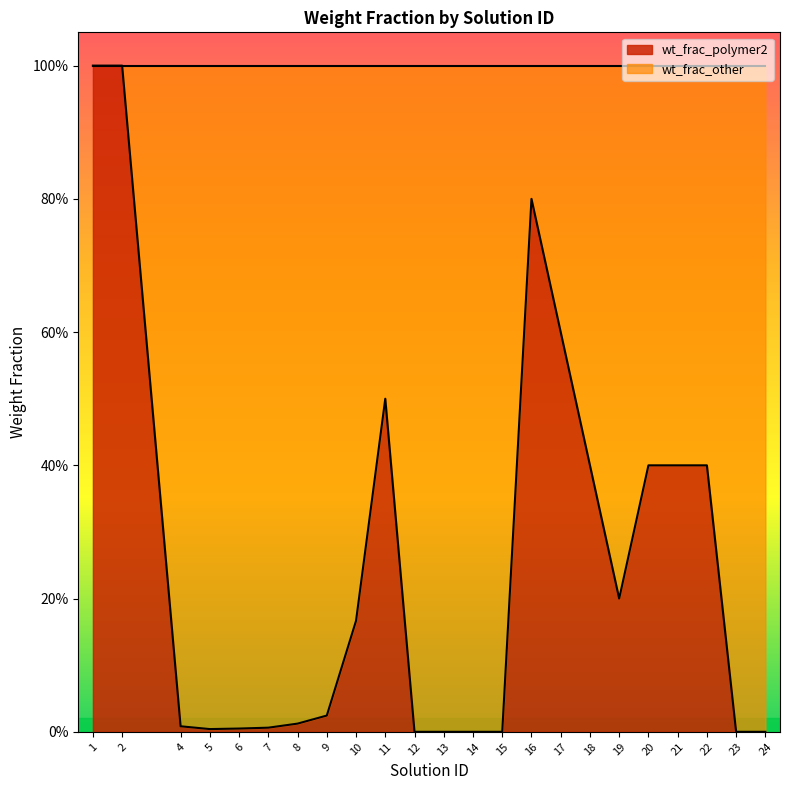

Between 20 and 9, which is larger?

20